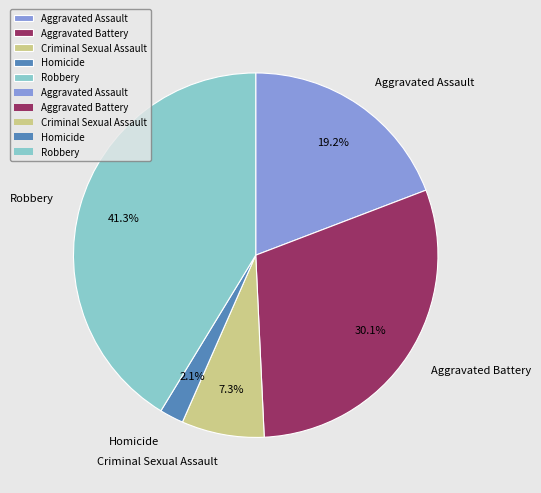

Is there any slice that represents more than half of the pie?

No